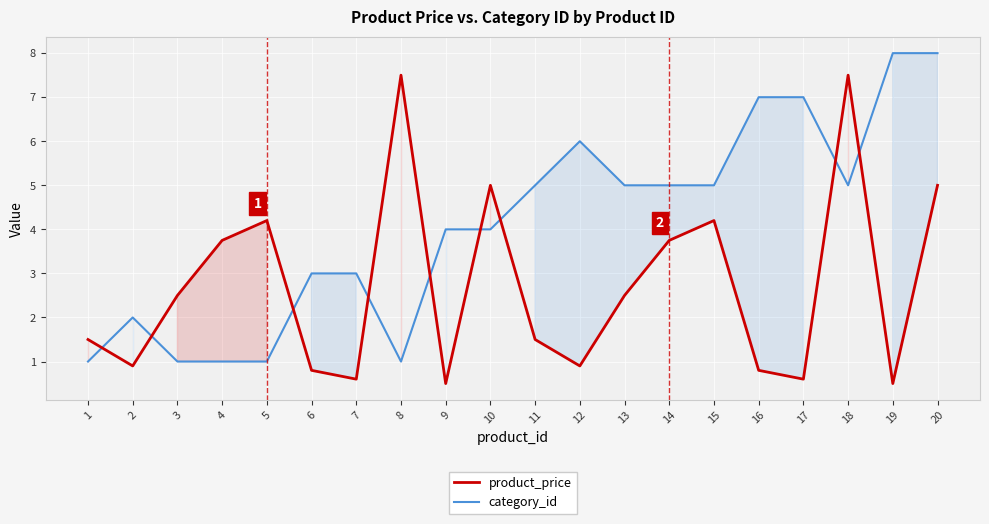

At 19, list the series in order from smallest to largest.

product_price, category_id